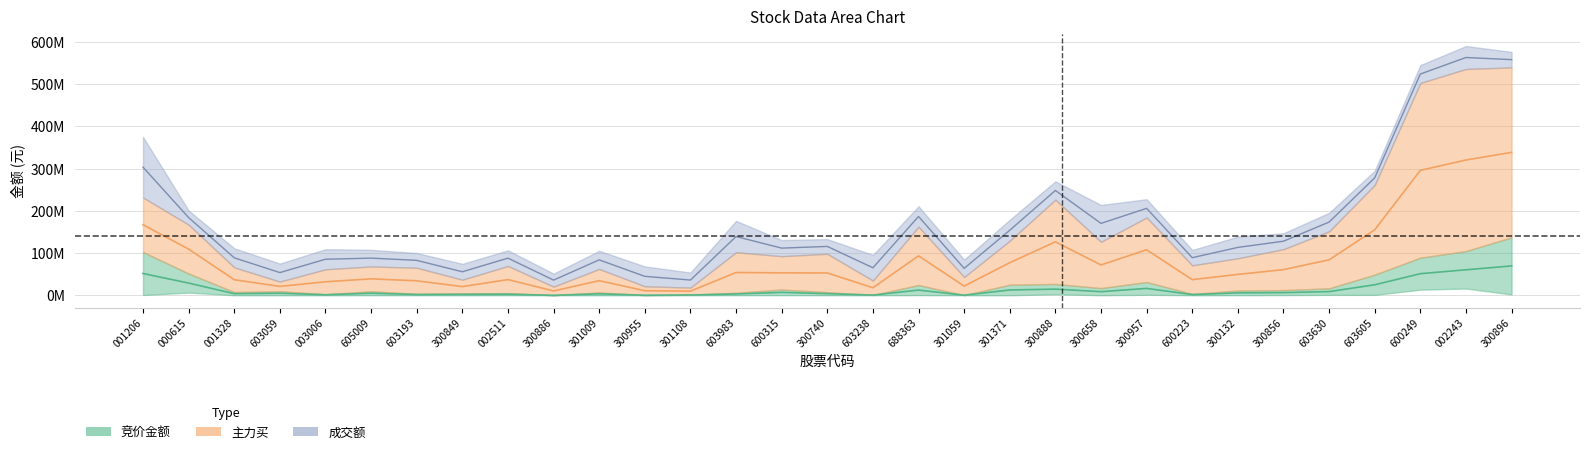

At how many categories does at least one series exceed 17890158?

31